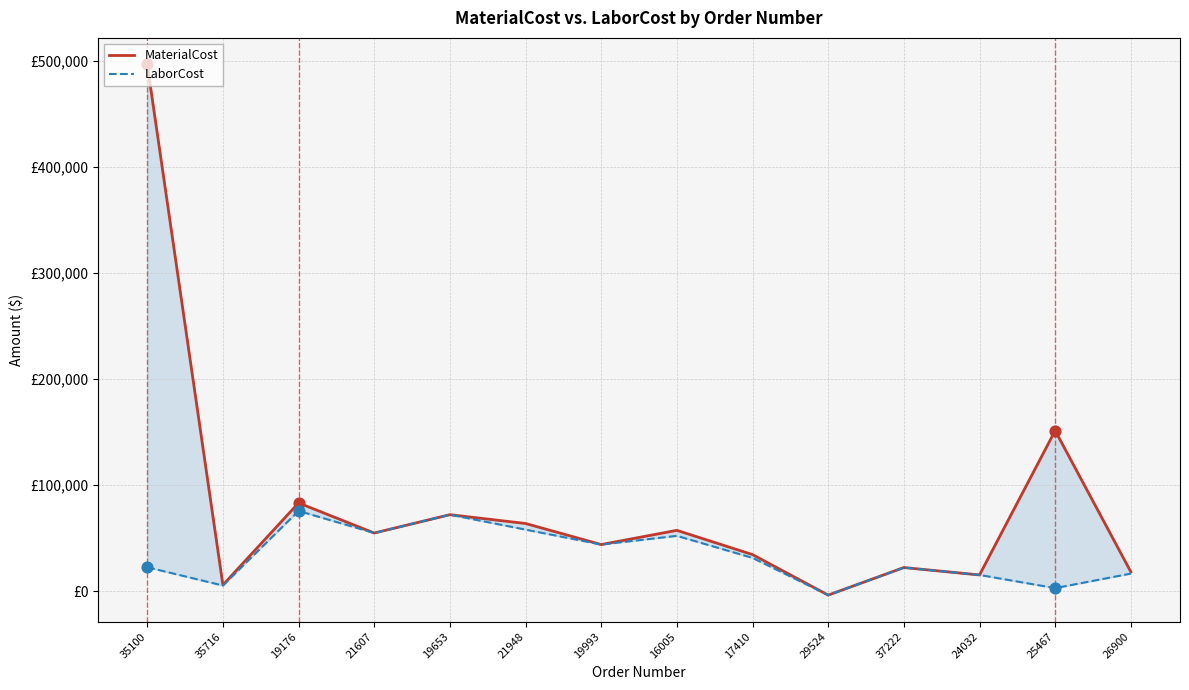

Which series has the largest total across all categories?

MaterialCost